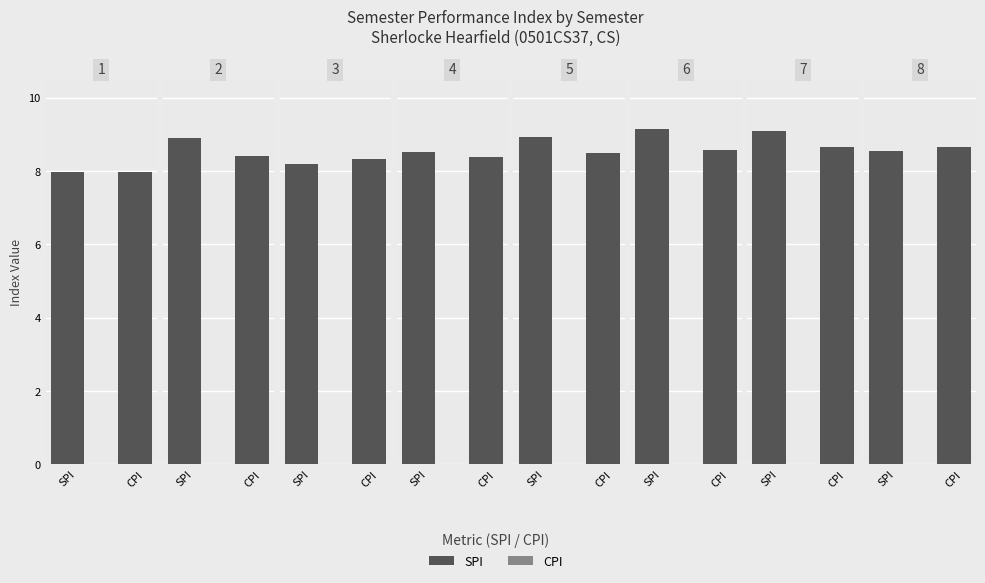

Rank the series by their average value, from lowest to highest.

CPI, SPI